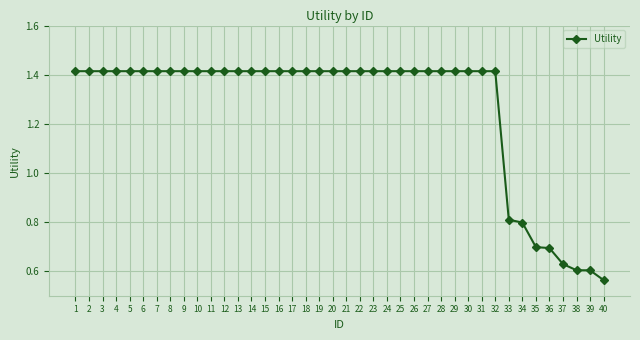

Is it true that the value at 19 is 0.7?

False